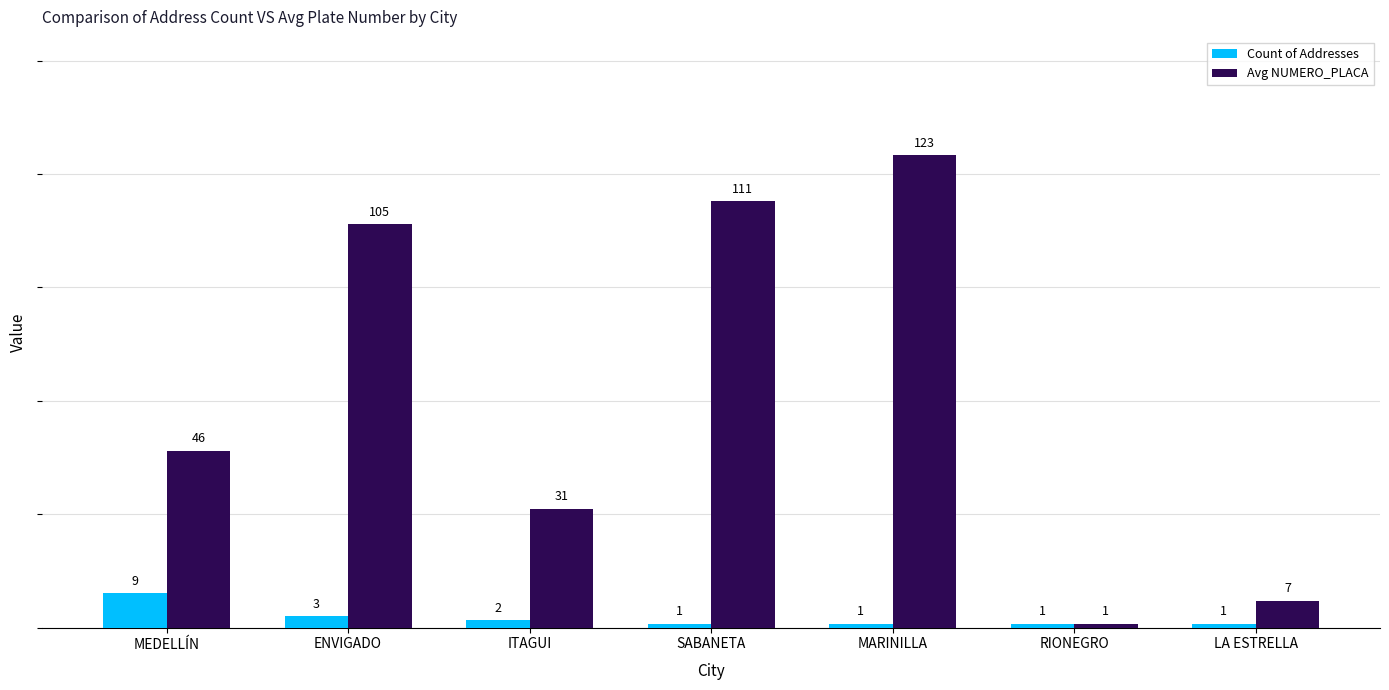

List the series in order of their overall mean, lowest first.

Count of Addresses, Avg NUMERO_PLACA